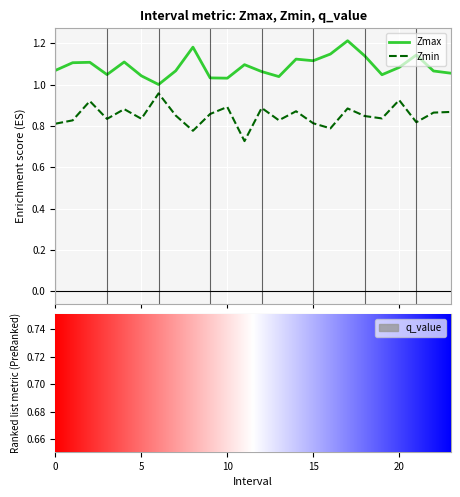

The value of Zmin at 5.0 is 0.8. True or false?

True